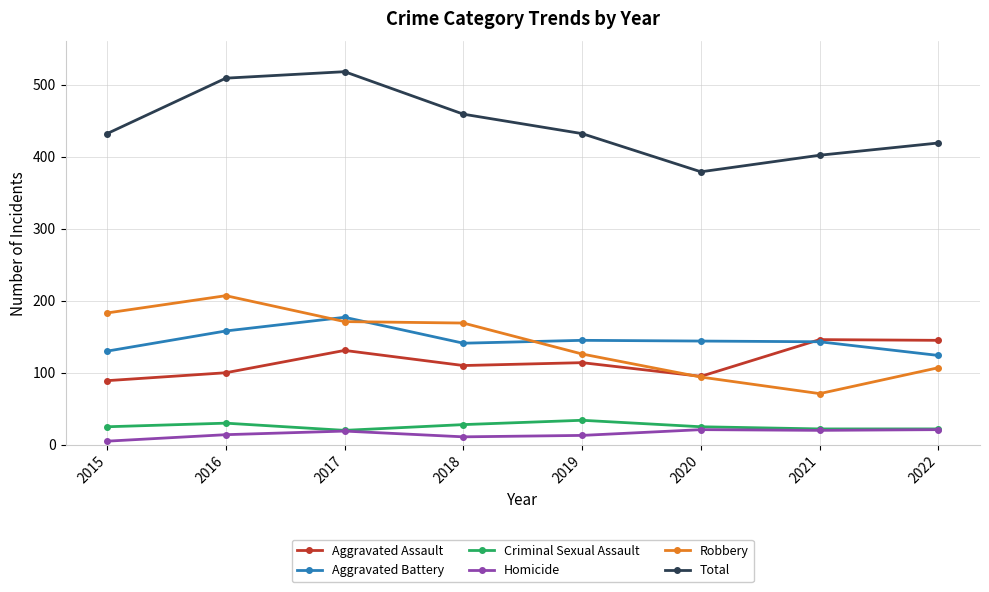

What is the highest value of the Aggravated Assault series?

146